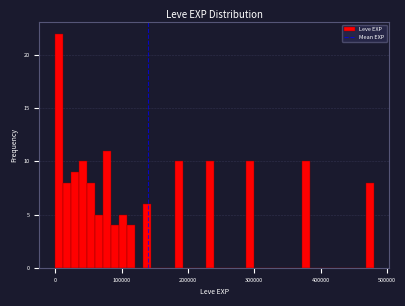

Around what value on the x-axis is the tallest bar? Give the approximate position of its centre, as read against the axis.

10000